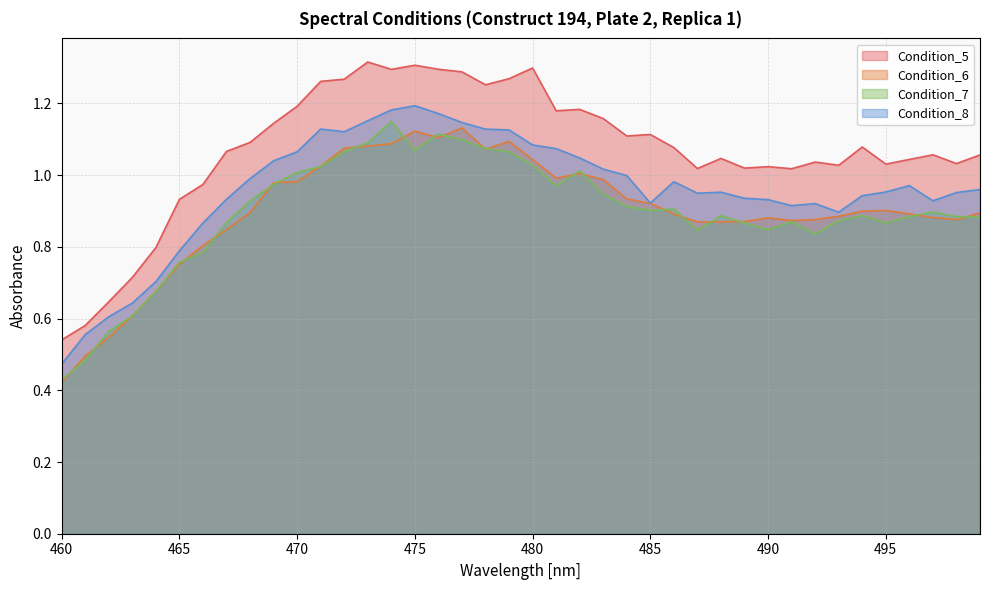

How many distinct data groups are displayed?

4